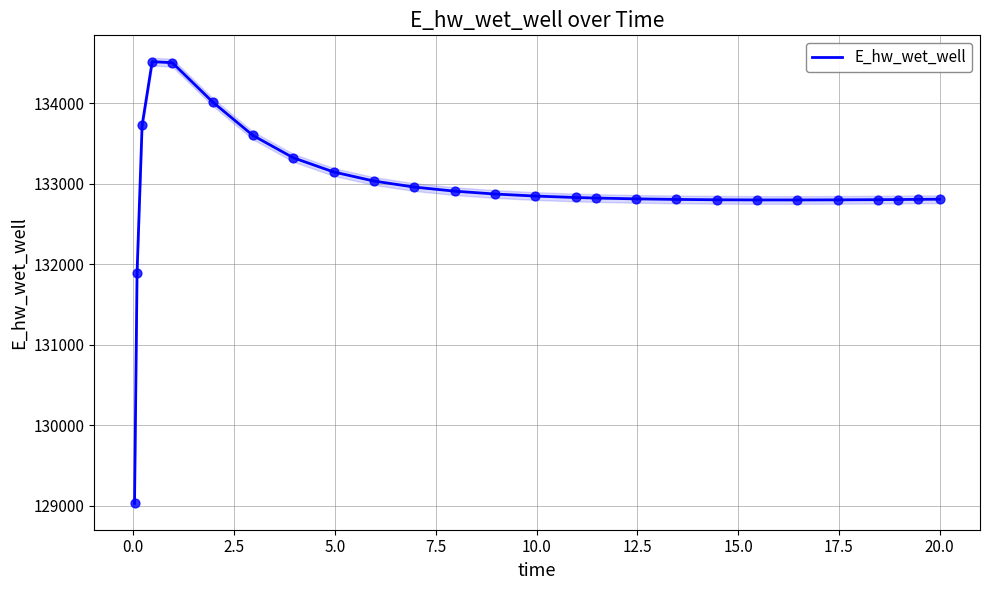

What is the lowest value of the E_hw_wet_well series?

129029.7